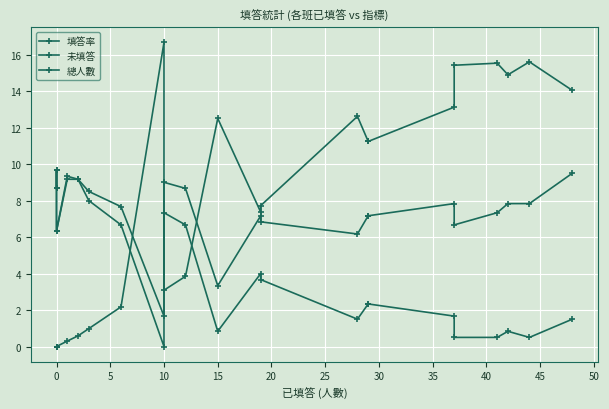

What are all the series names shown in the legend?

填答率, 未填答, 總人數